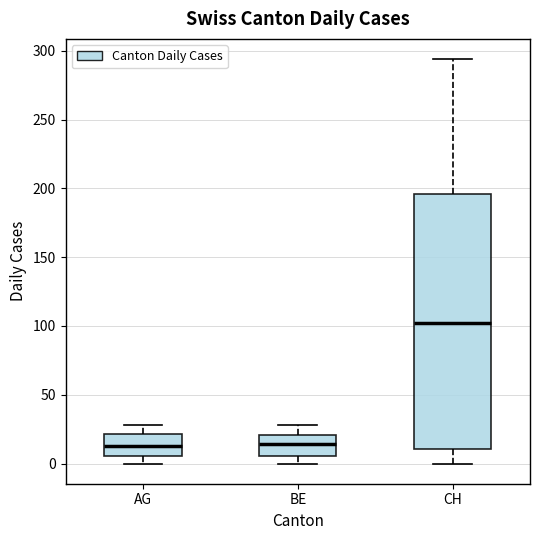

Where does the median line of the box for AG sit on the y-axis? The values are not printed on the chart, so give them approximately, as read against the axis.

15